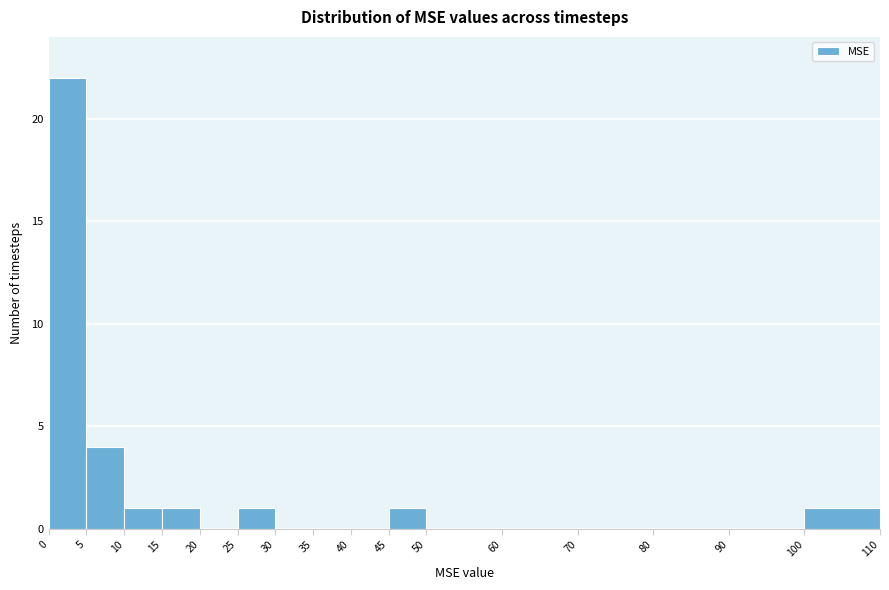

Reading left to right, transcribe this chart: for each bar, give the range it covers on the x-axis and its height. The values are not printed on the chart, so give them approximately, as read against the axis.

0 to 5: 22
5 to 10: 4
10 to 15: 1
15 to 20: 1
20 to 25: 0
25 to 30: 1
30 to 35: 0
35 to 40: 0
40 to 45: 0
45 to 50: 1
50 to 60: 0
60 to 70: 0
70 to 80: 0
80 to 90: 0
90 to 100: 0
100 to 110: 1